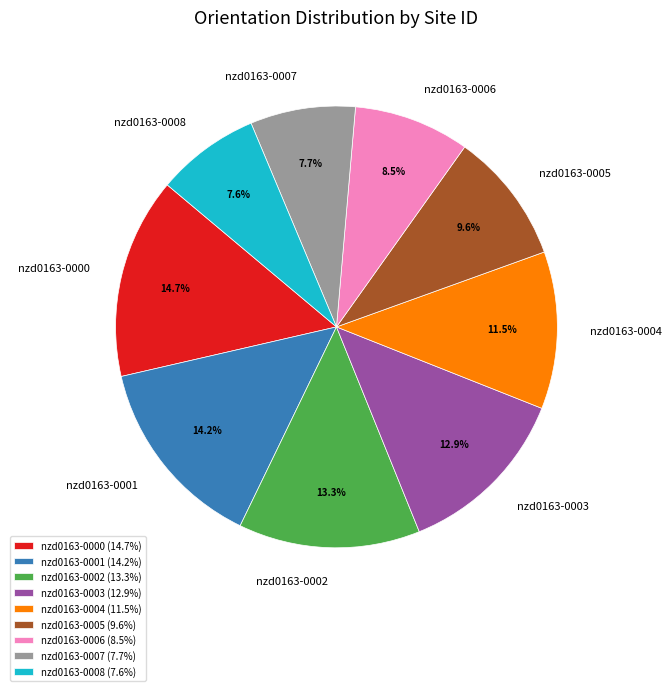

Count the number of slices in the pie.

9